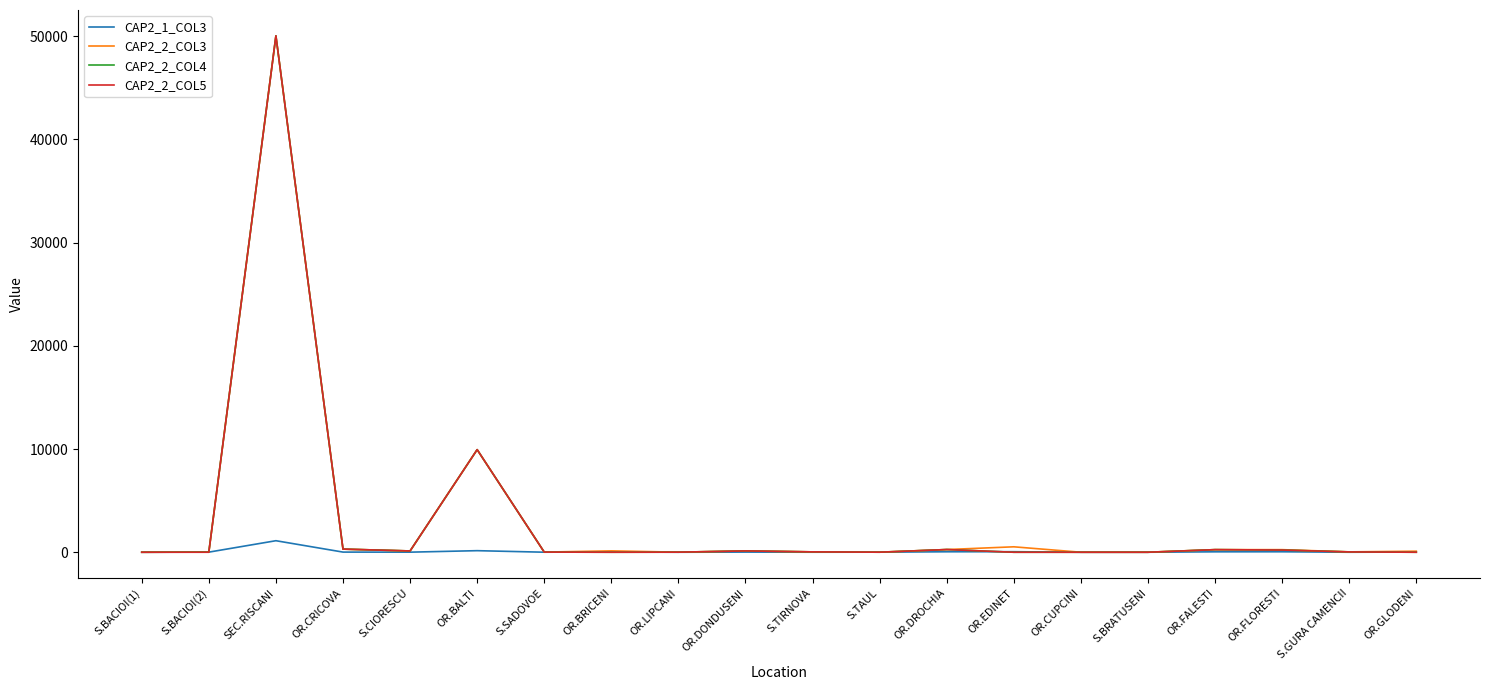

What is the maximum value shown in the chart?

50038.6